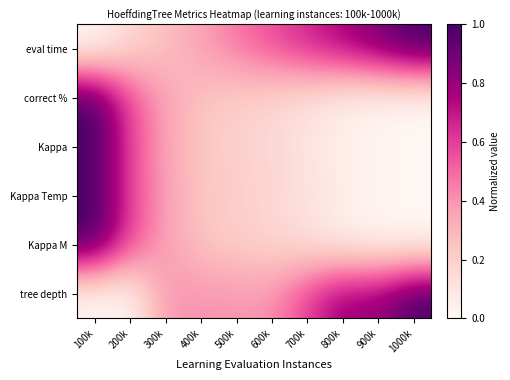

What is the total value across all series at 800k?

1.8